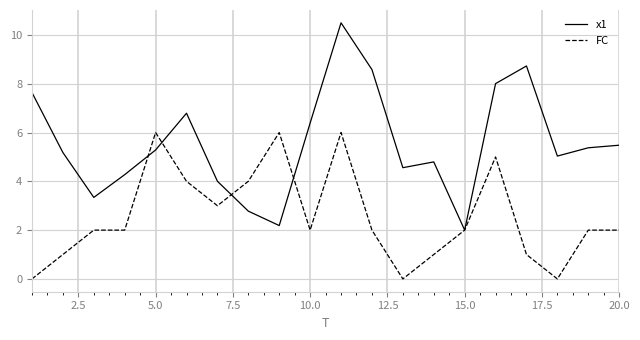

What is the lowest value of the x1 series?

2.0